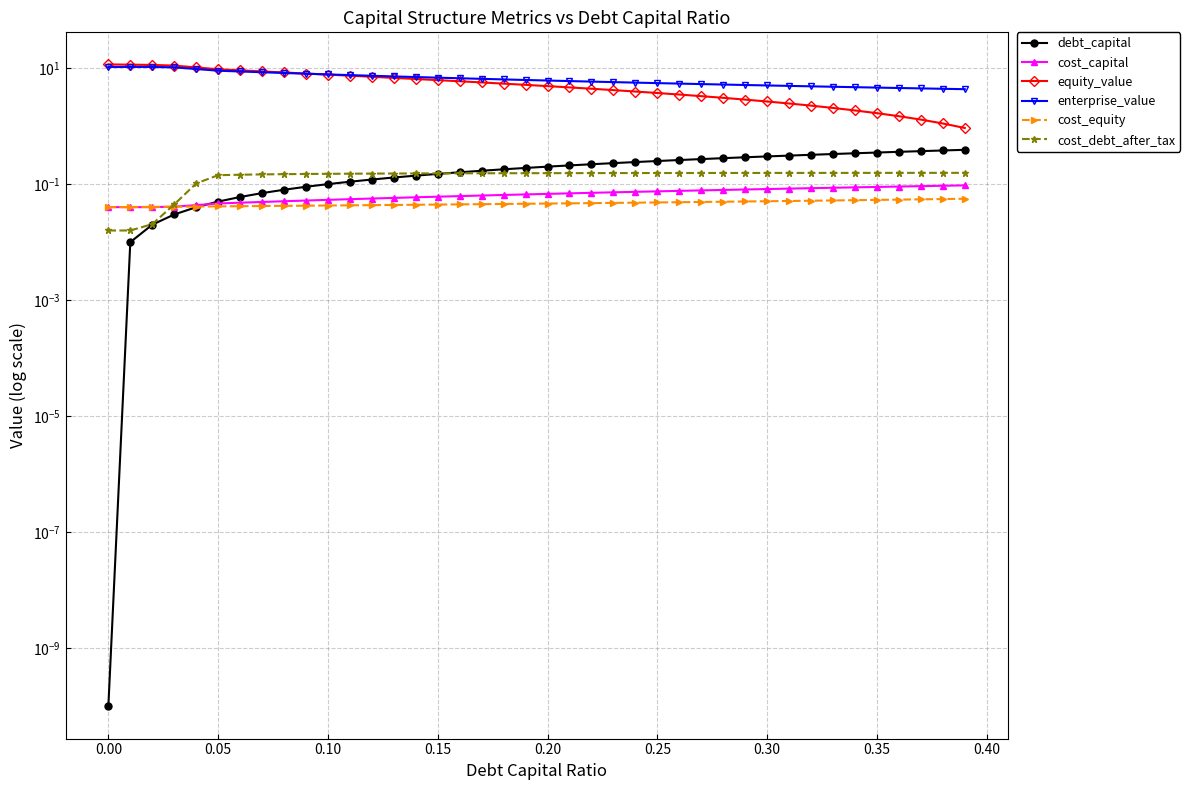

True or false: cost_debt_after_tax has more than 2 points higher than both neighbors.

False